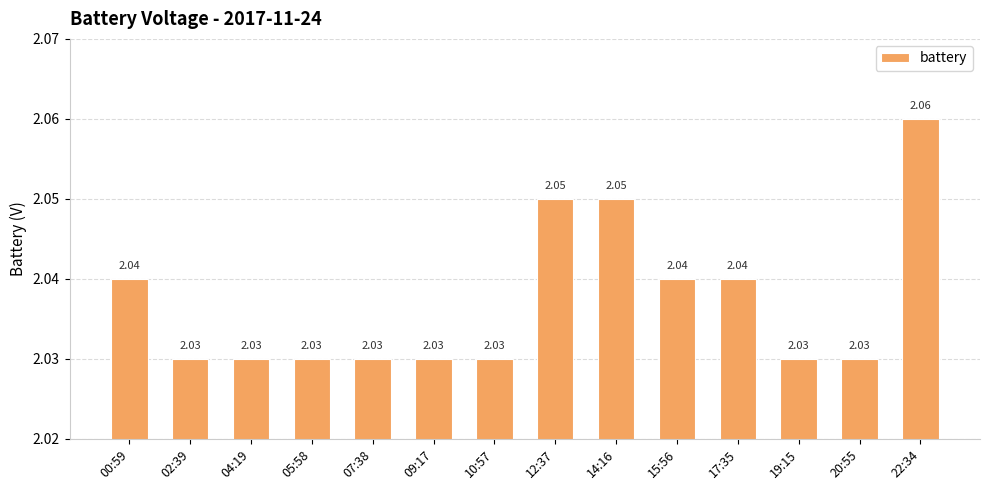

What is the ratio of the value at 02:39 to the value at 20:55?

1.0